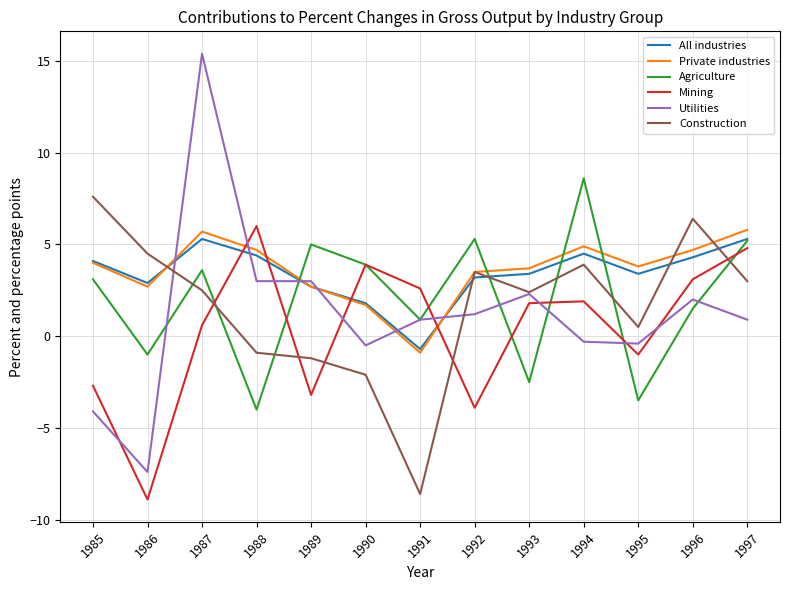

At which label does Construction reach its minimum?

1991